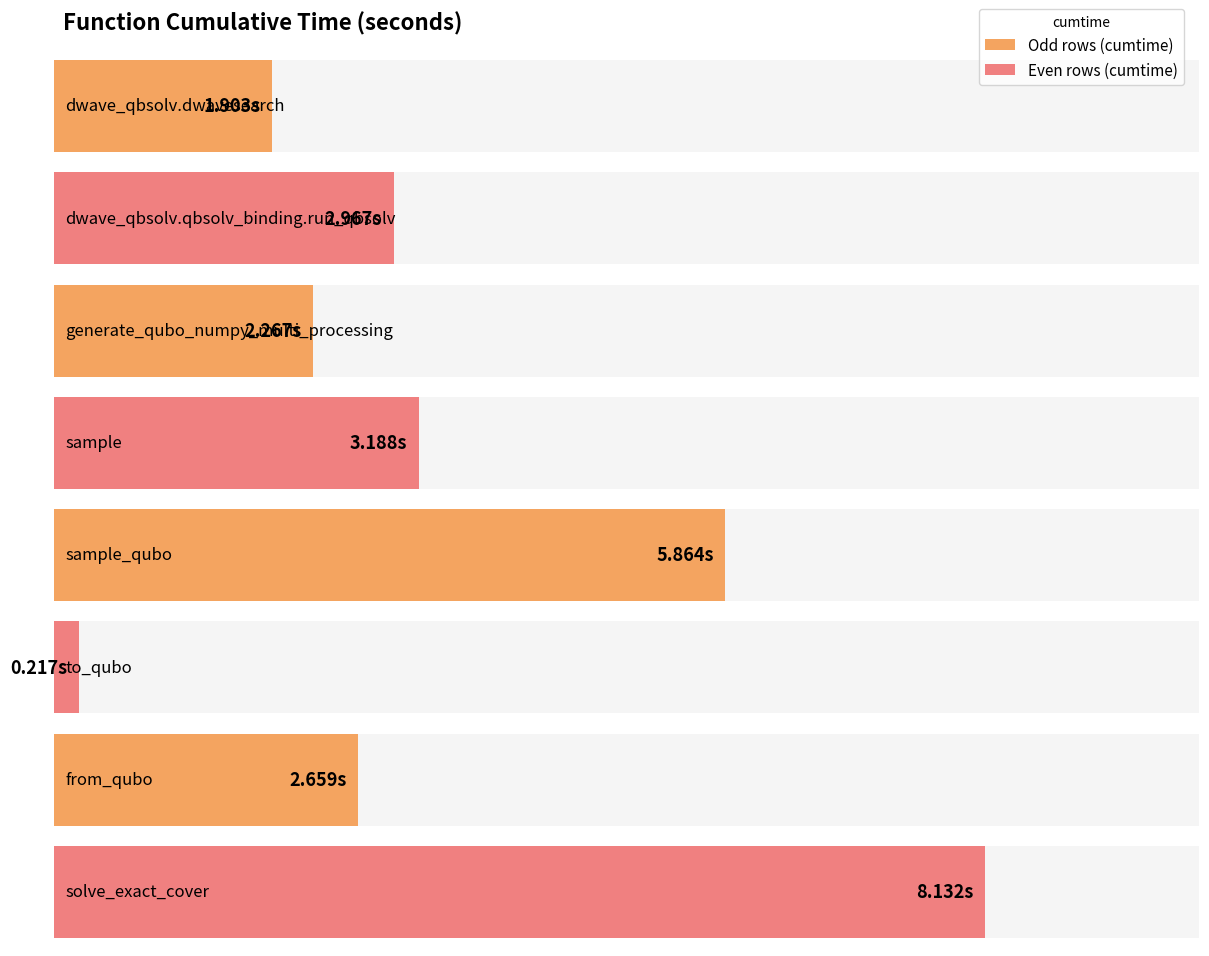

Rank the categories by value from lowest to highest.

to_qubo, dwave_qbsolv.dwavesearch, generate_qubo_numpy_multi_processing, from_qubo, dwave_qbsolv.qbsolv_binding.run_qbsolv, sample, sample_qubo, solve_exact_cover